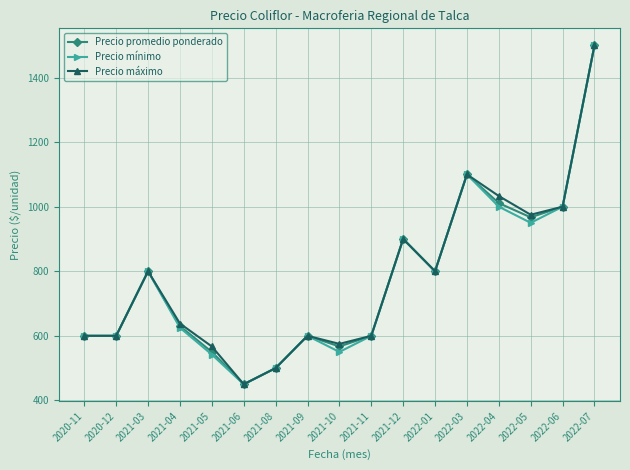

At which label is Precio promedio ponderado closest to 975?

2022-05